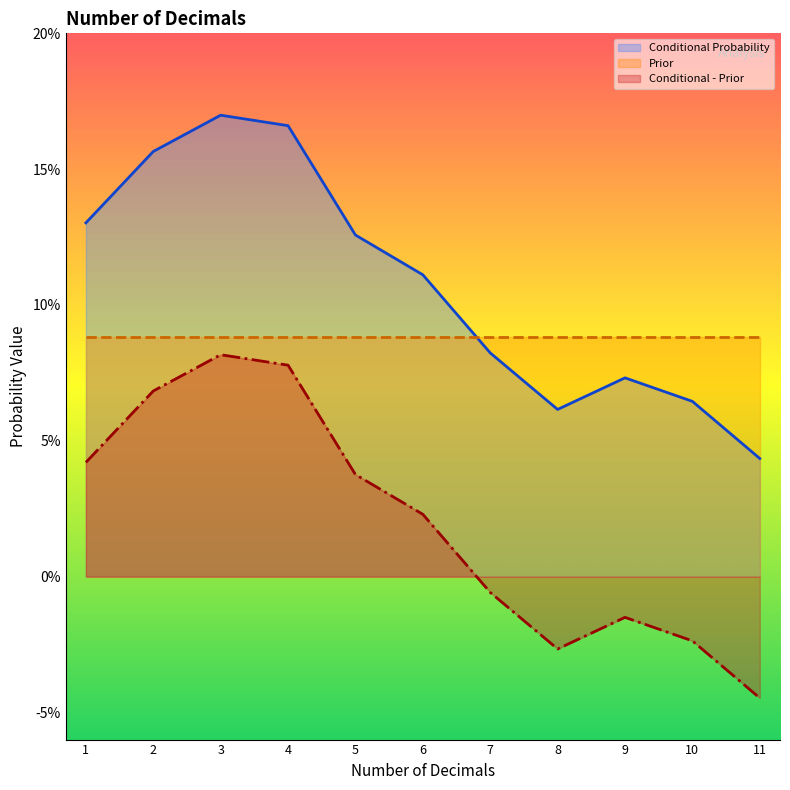

Which category has the lowest value in the Conditional Probability series?

11